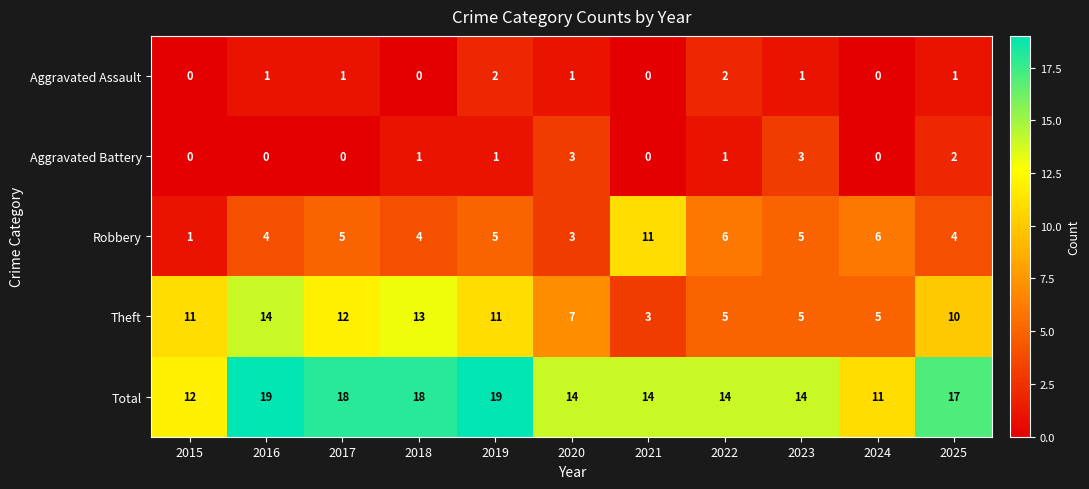

List the series in order of their peak value, highest first.

Total, Theft, Robbery, Aggravated Battery, Aggravated Assault